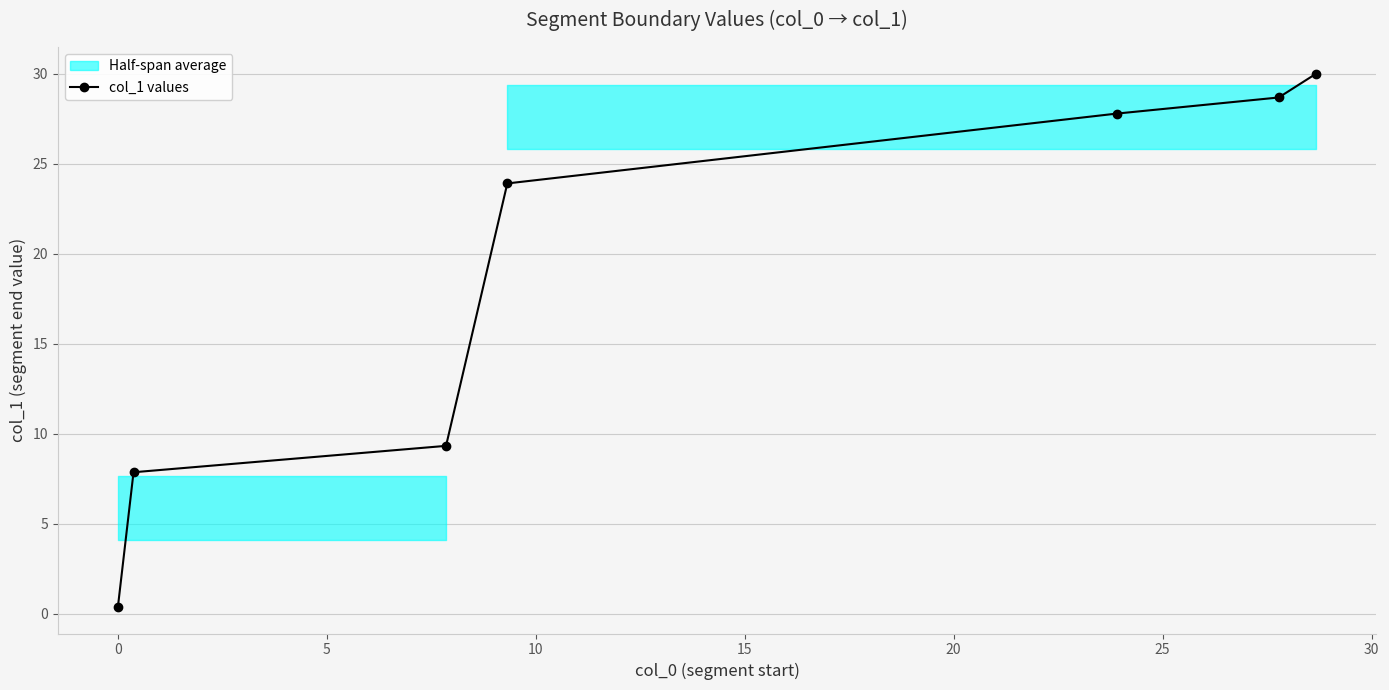

What is the difference between the second highest and minimum values?

28.3